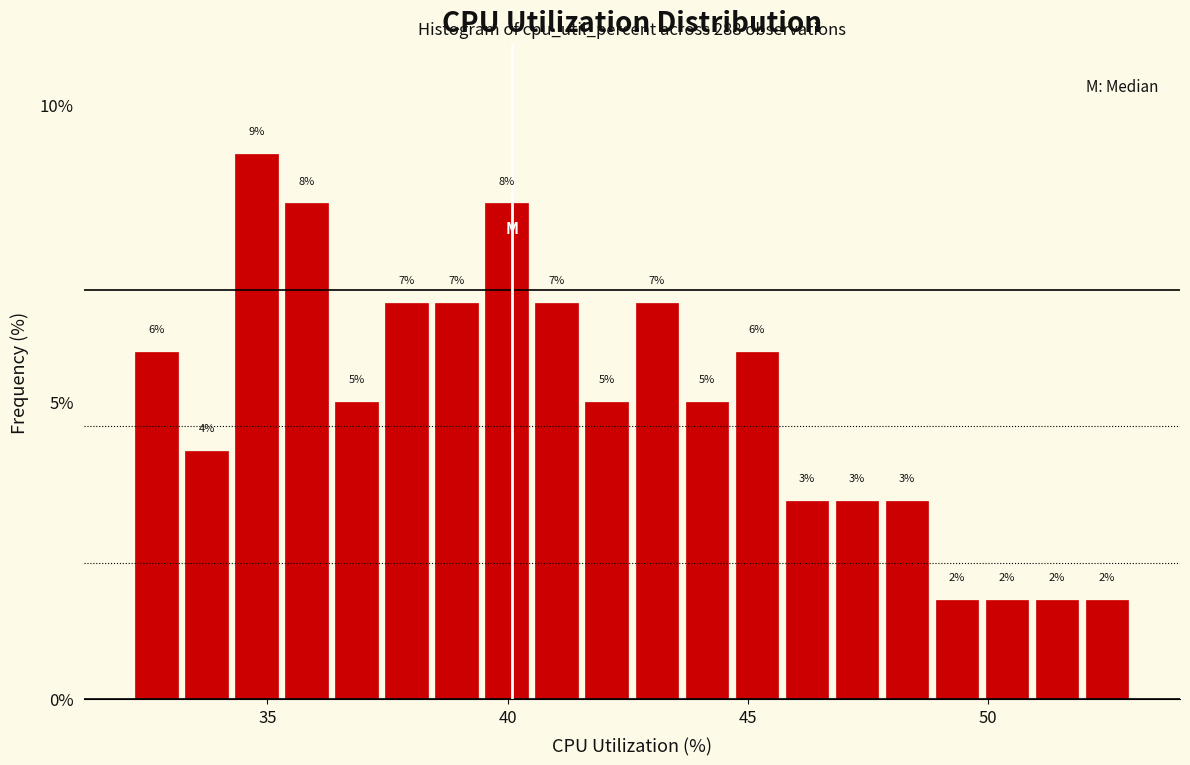

Around what value on the x-axis is the tallest bar? Give the approximate position of its centre, as read against the axis.

35.0